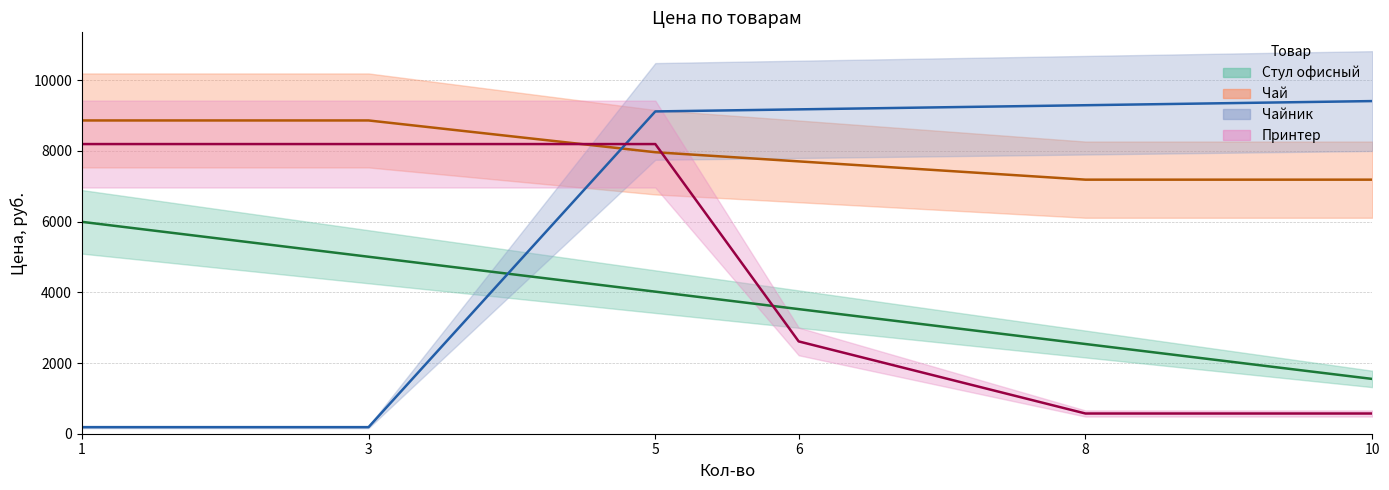

The Чайник series shows 9410 at 0. True or false?

True